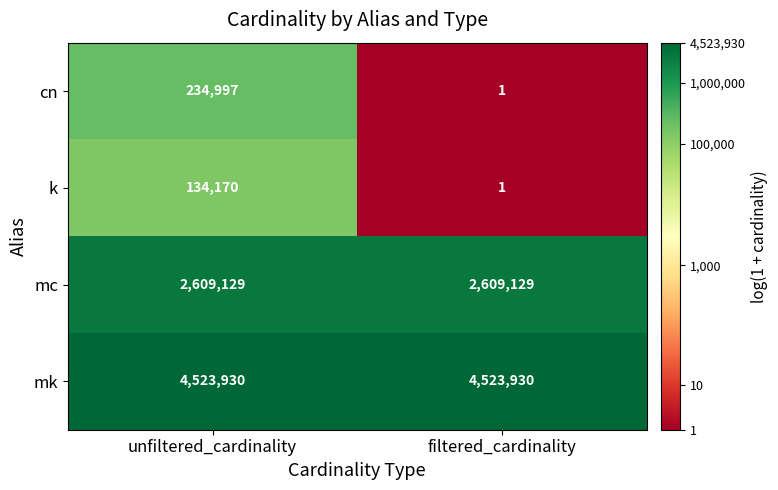

List the labels in order of k value, largest first.

unfiltered_cardinality, filtered_cardinality